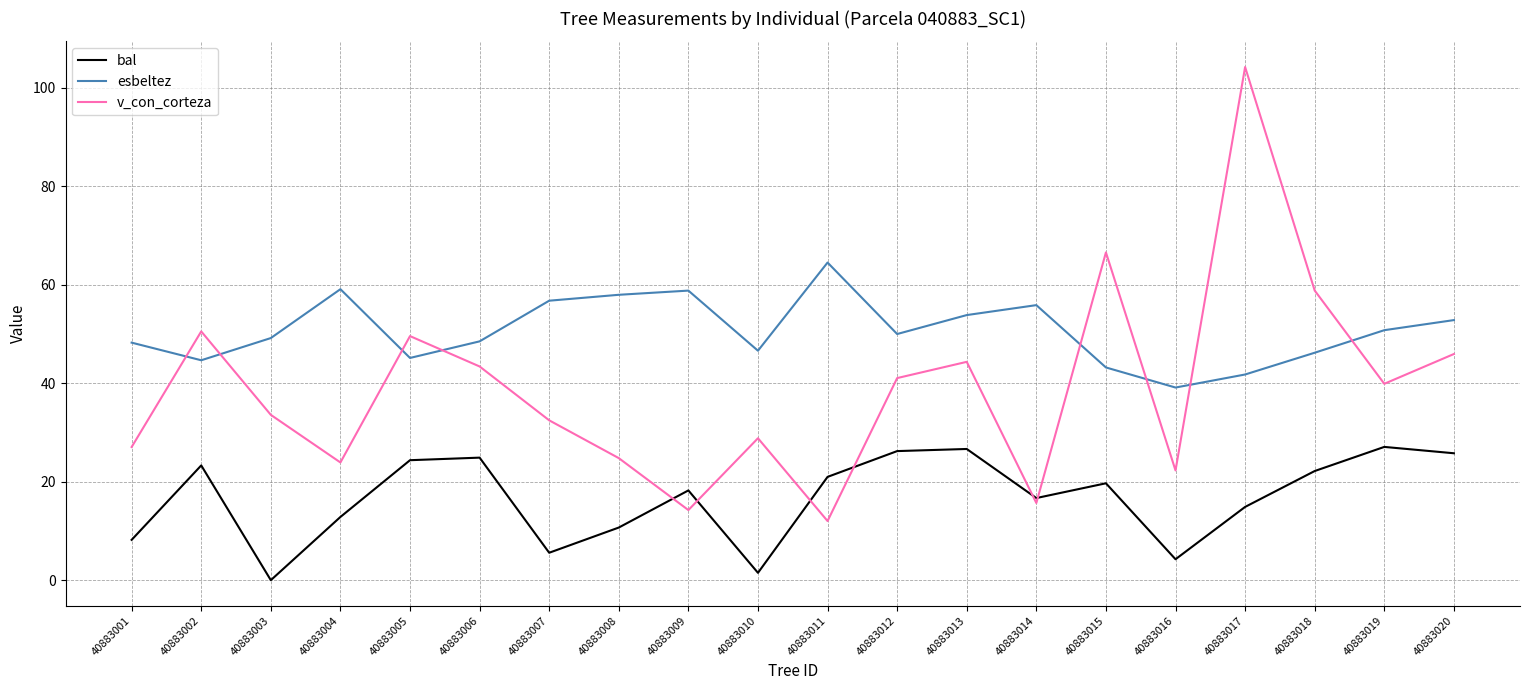

True or false: v_con_corteza and bal cross at least once.

True